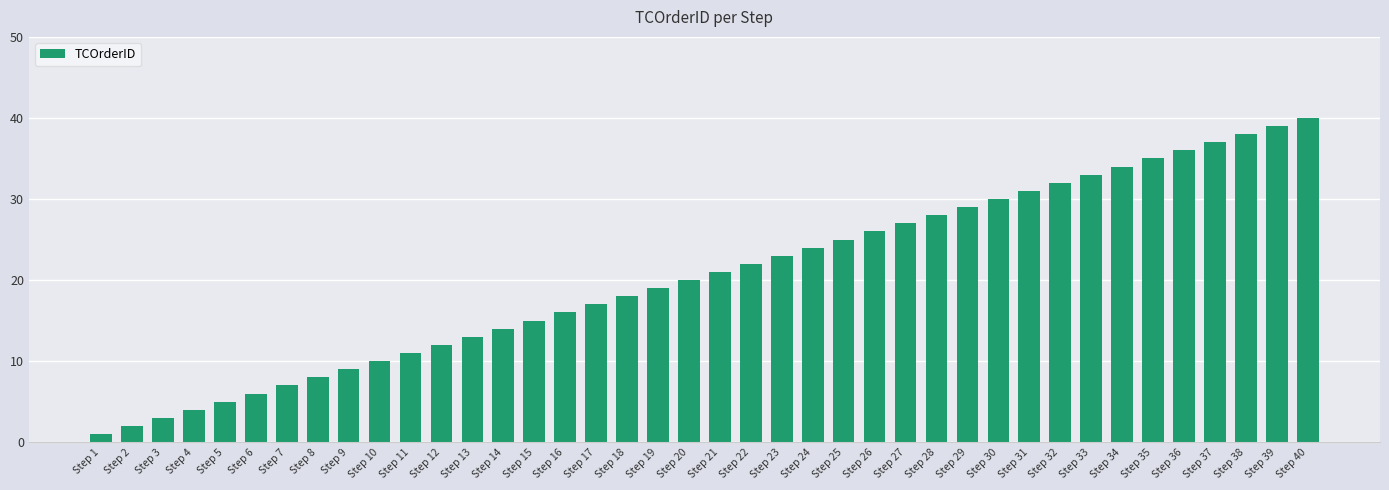

Reading left to right, what are all the values shown in this chart?

1	2	3	4	5	6	7	8	9	10	11	12	13	14	15	16	17	18	19	20	21	22	23	24	25	26	27	28	29	30	31	32	33	34	35	36	37	38	39	40